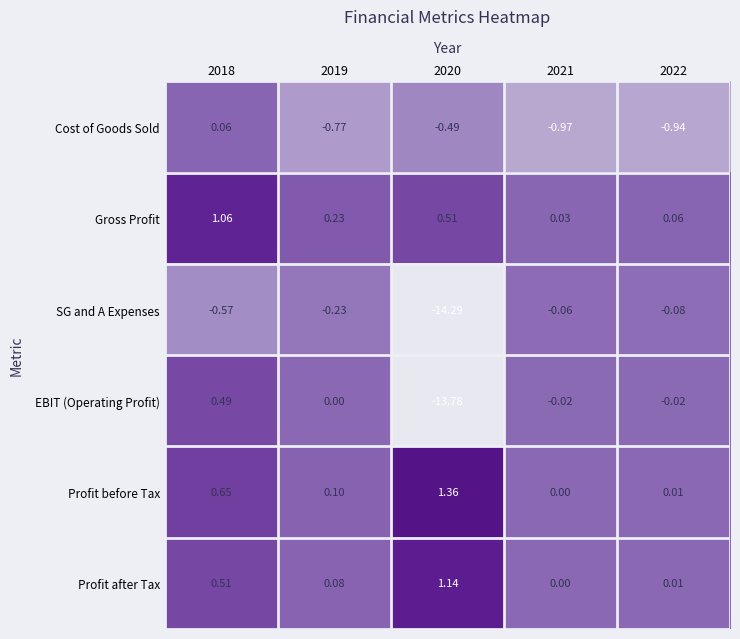

List the series in order of their peak value, highest first.

Profit before Tax, Profit after Tax, Gross Profit, EBIT (Operating Profit), Cost of Goods Sold, SG and A Expenses